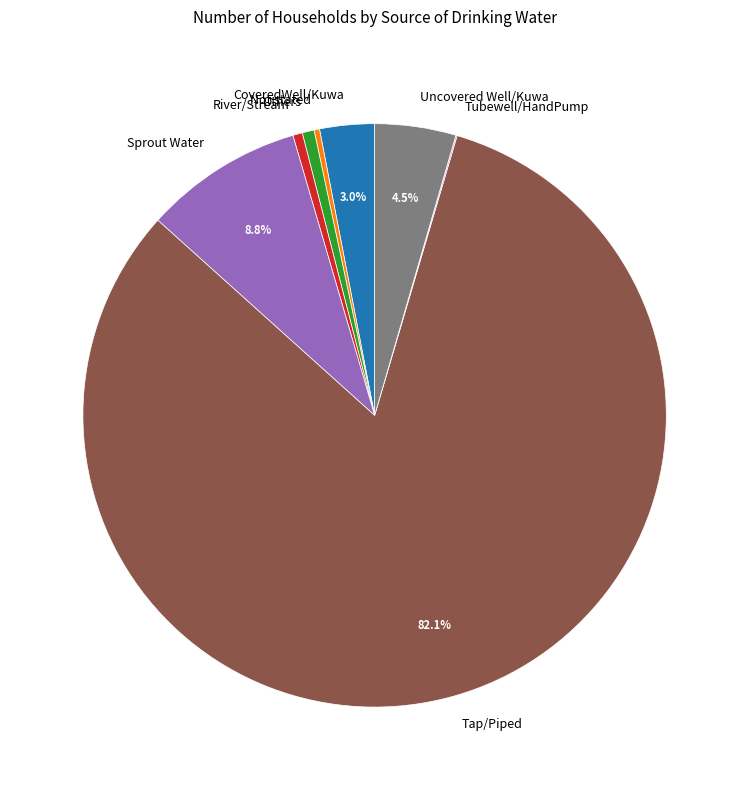

Is it true that River/Stream is 7% of the pie?

False